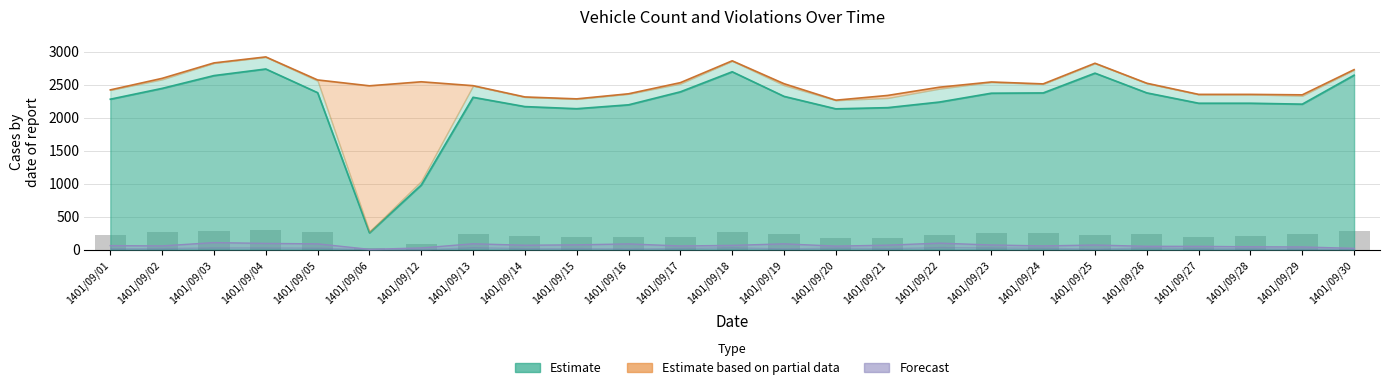

How many bars are there in each group?

4